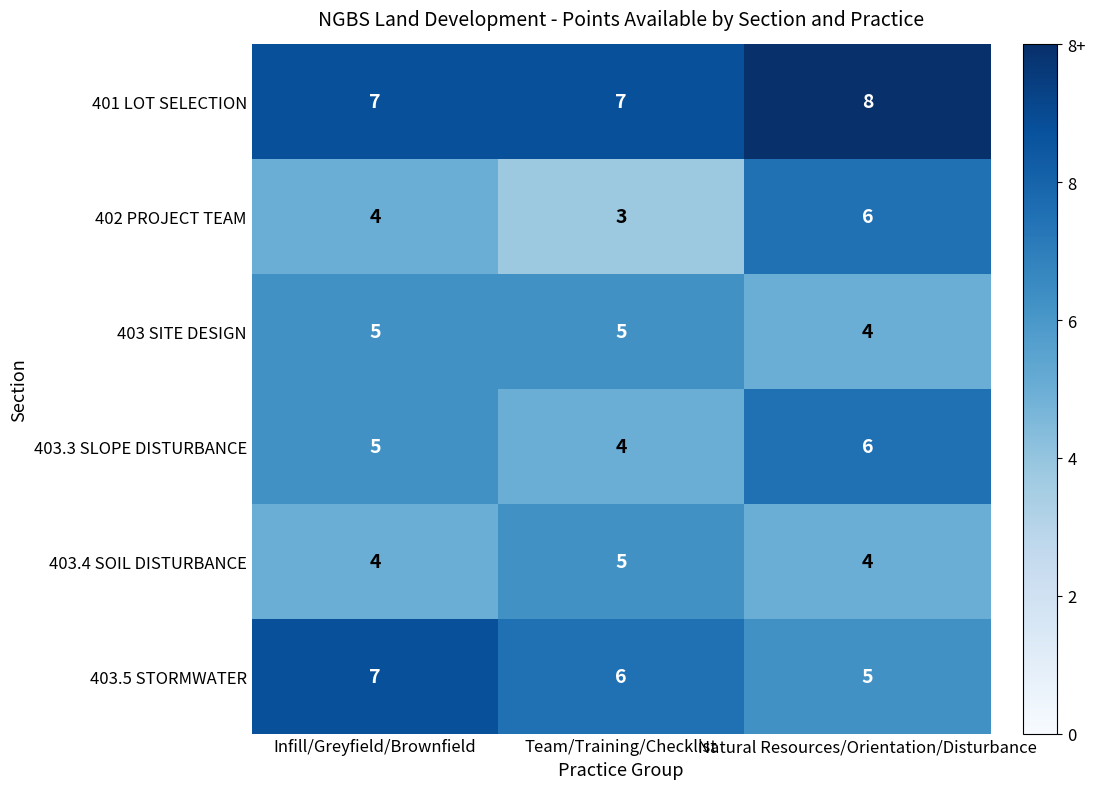

Which series has the largest range (max minus min)?

402 PROJECT TEAM